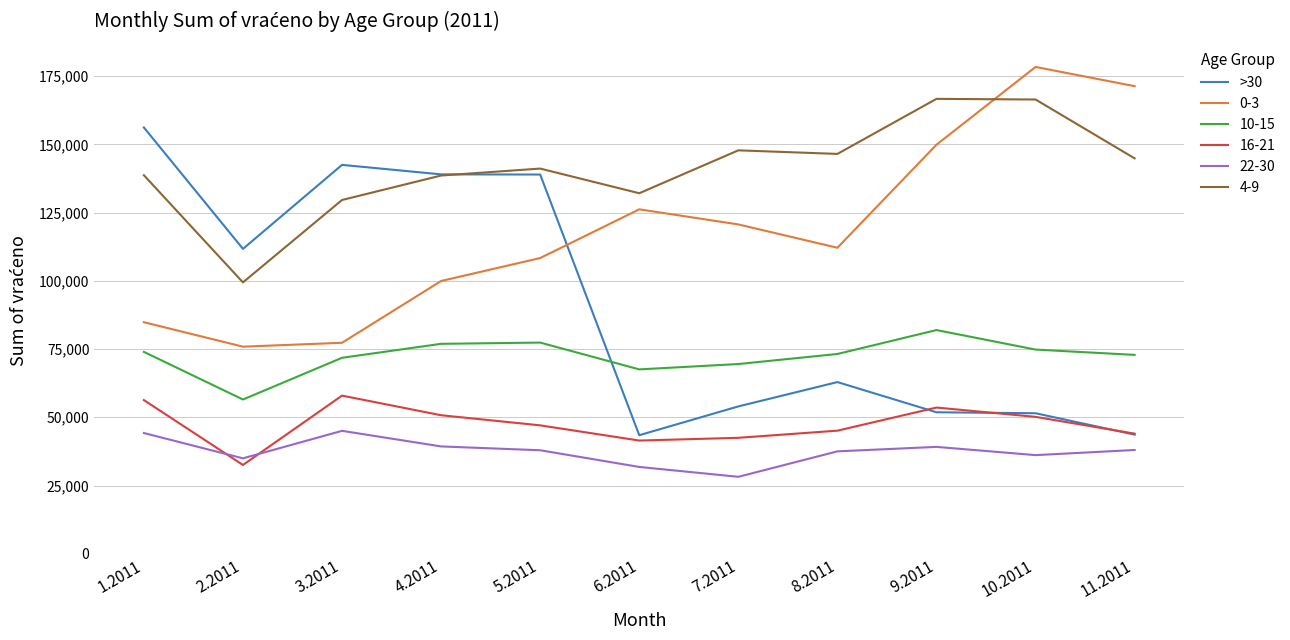

What is the approximate value of 10-15 at 10.2011, to the nearest 10?

74810